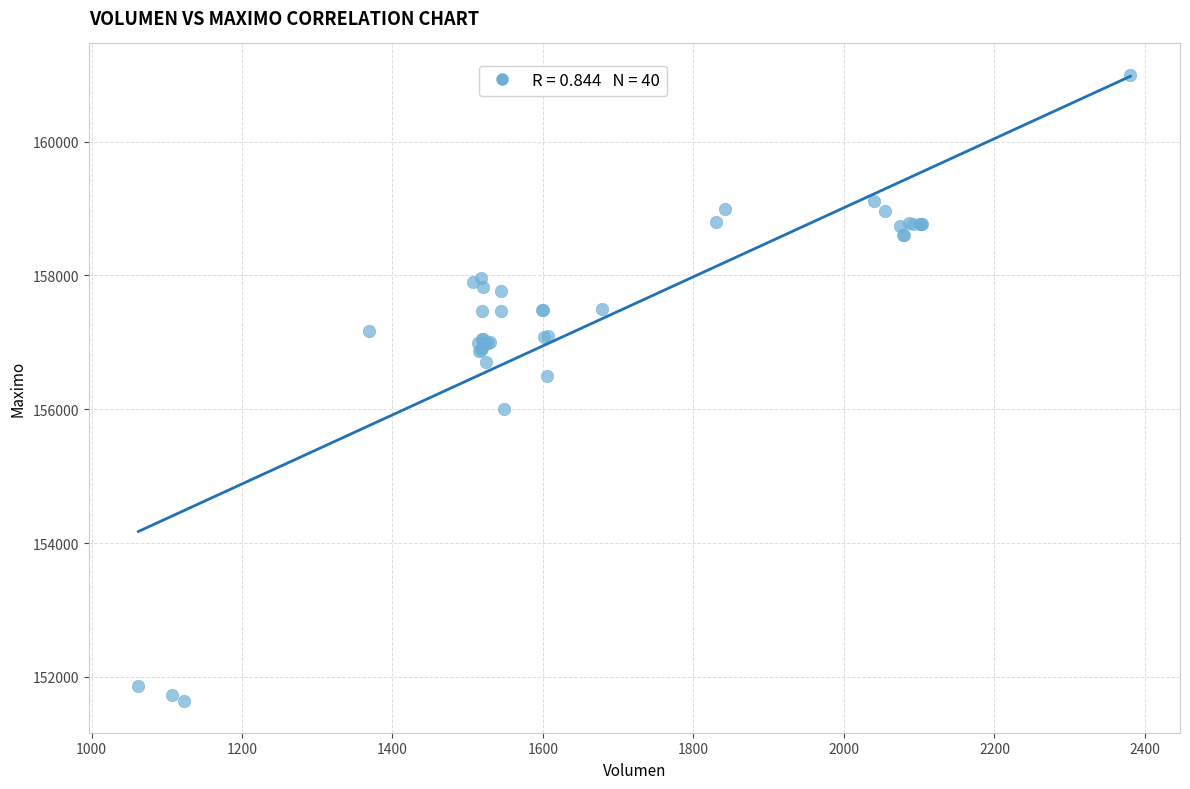

What Y value in the scatter plot is closest to 156316?

156500